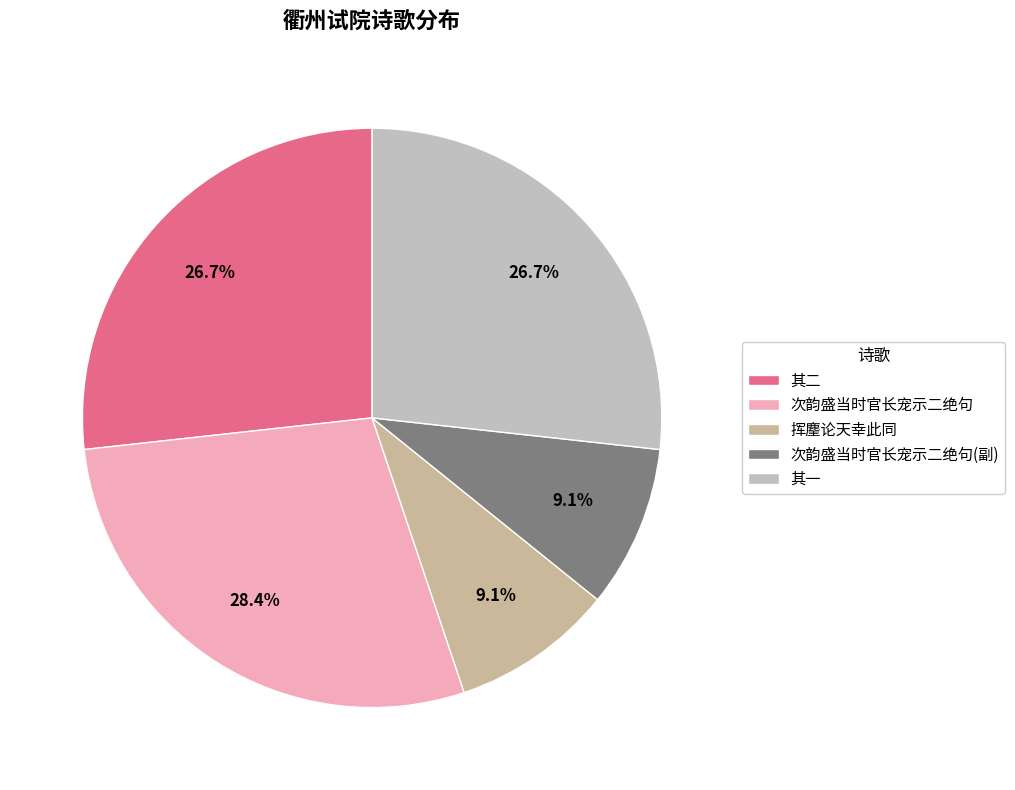

How many slices are in this pie chart?

5